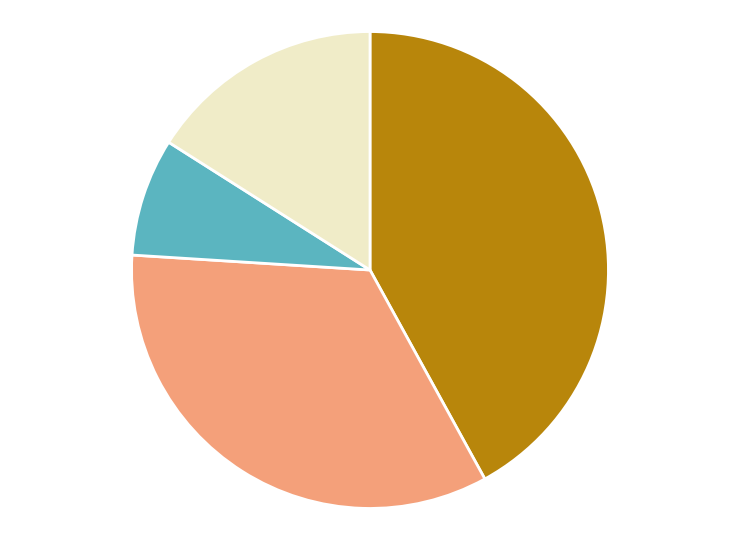

Is there a majority slice in this chart?

No